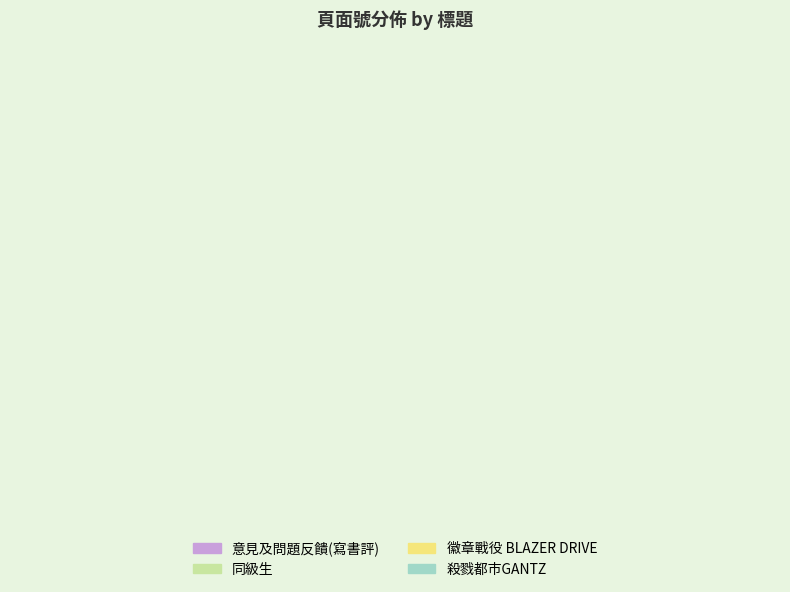

The 徽章戰役 BLAZER DRIVE slice represents 11% of the pie. True or false?

False